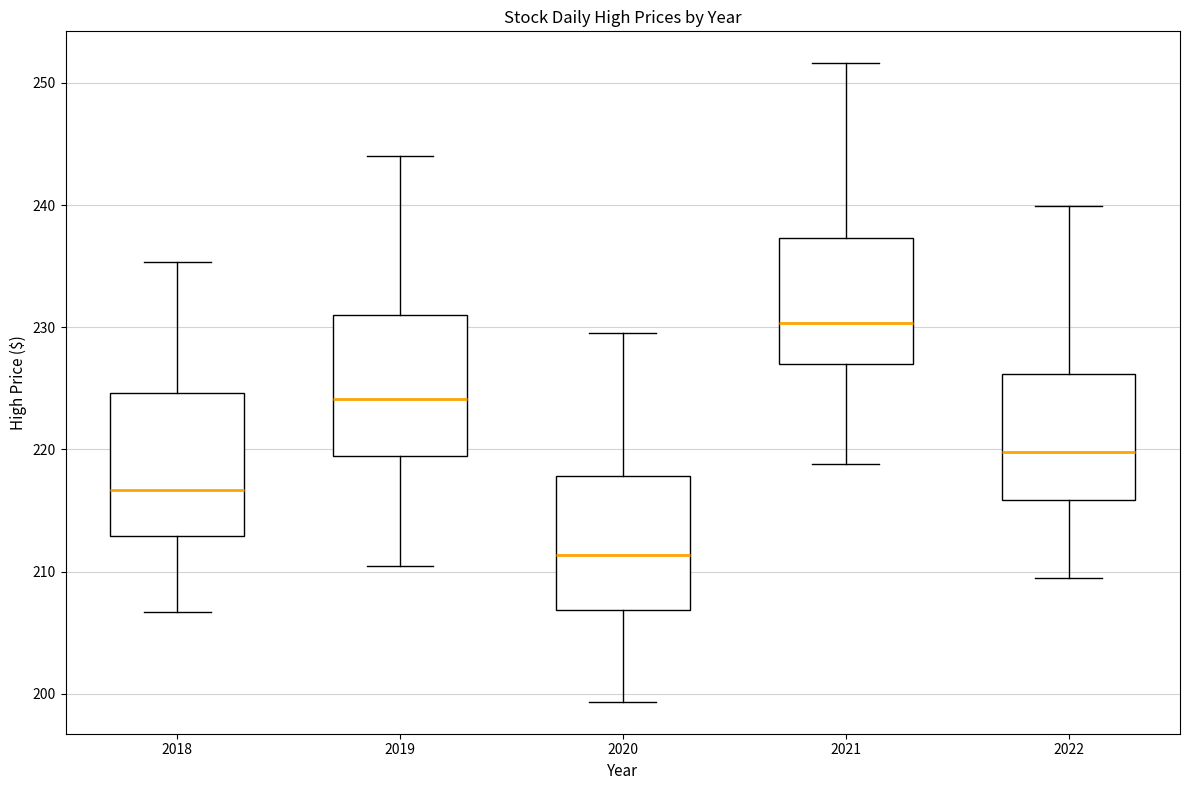

Reading left to right, read every box against the y-axis: the position of its median line, the range the box covers, and the ends of its whiskers. The values are not printed on the chart, so give them approximately, as read against the axis.

2018: median 217, box 213 to 225, whiskers 207 to 235
2019: median 224, box 219 to 231, whiskers 210 to 244
2020: median 211, box 207 to 218, whiskers 199 to 230
2021: median 230, box 227 to 237, whiskers 219 to 252
2022: median 220, box 216 to 226, whiskers 209 to 240